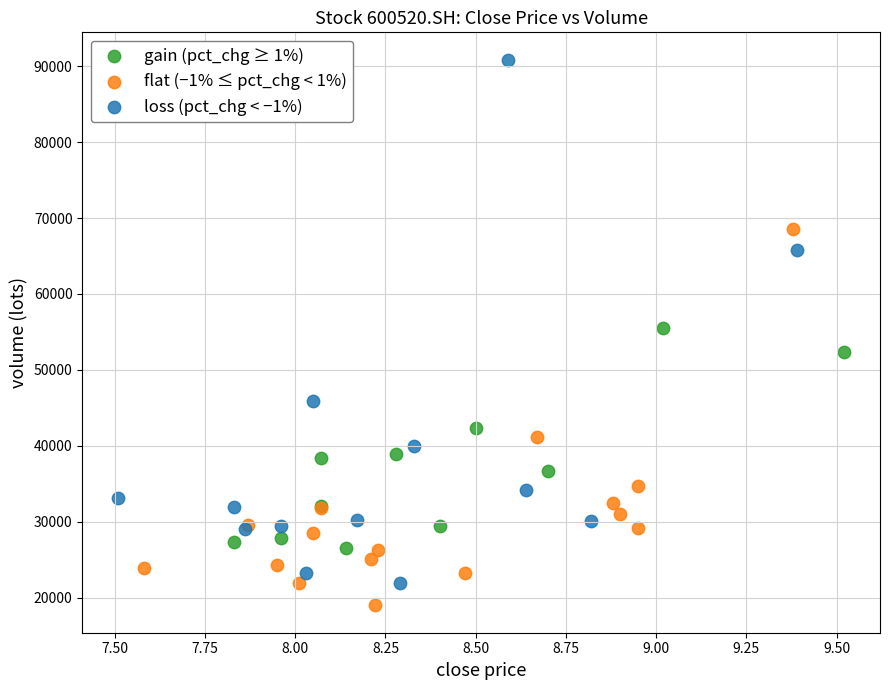

Which series reaches the minimum Y coordinate?

flat (−1% ≤ pct_chg < 1%)